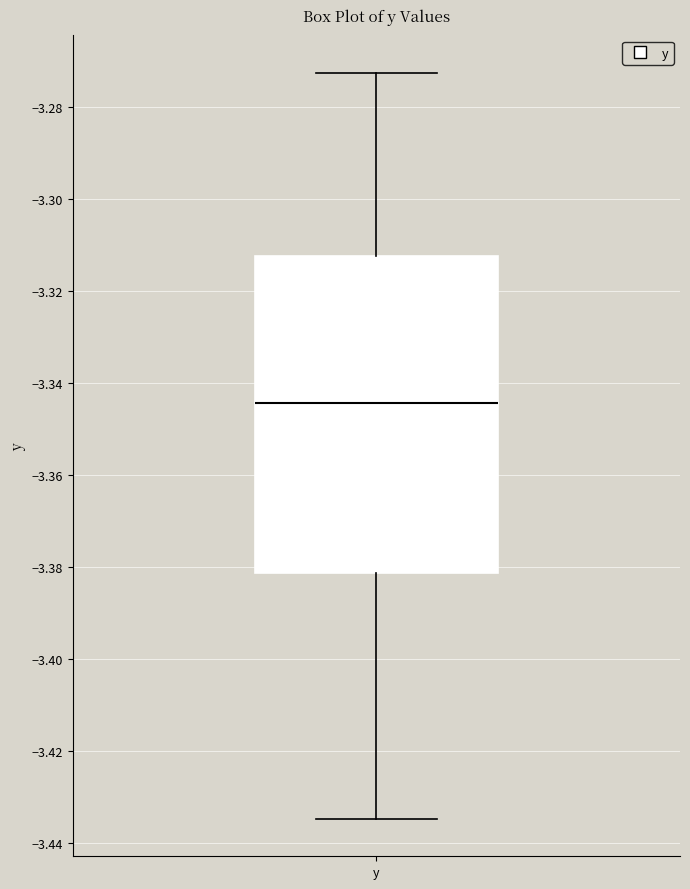

Read this box plot against the y-axis: the position of the median line, the range covered by the box, and the ends of both whiskers. The values are not printed on the chart, so give them approximately, as read against the axis.

median -3.344, box -3.382 to -3.312, whiskers -3.434 to -3.272